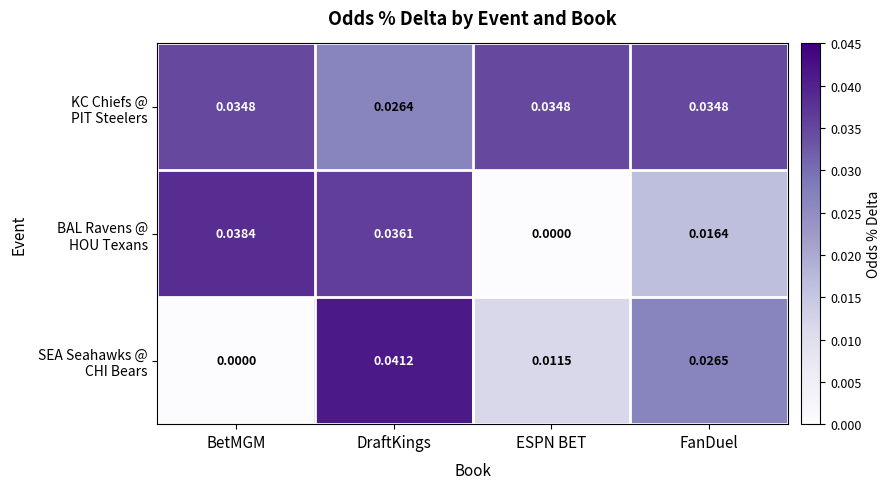

At how many categories does at least one series exceed 0?

4